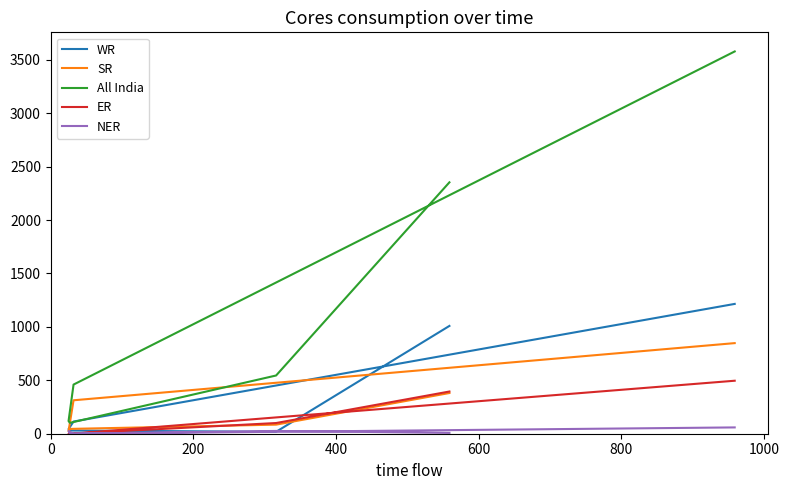

Which series changed the most between 0 and 600?

All India